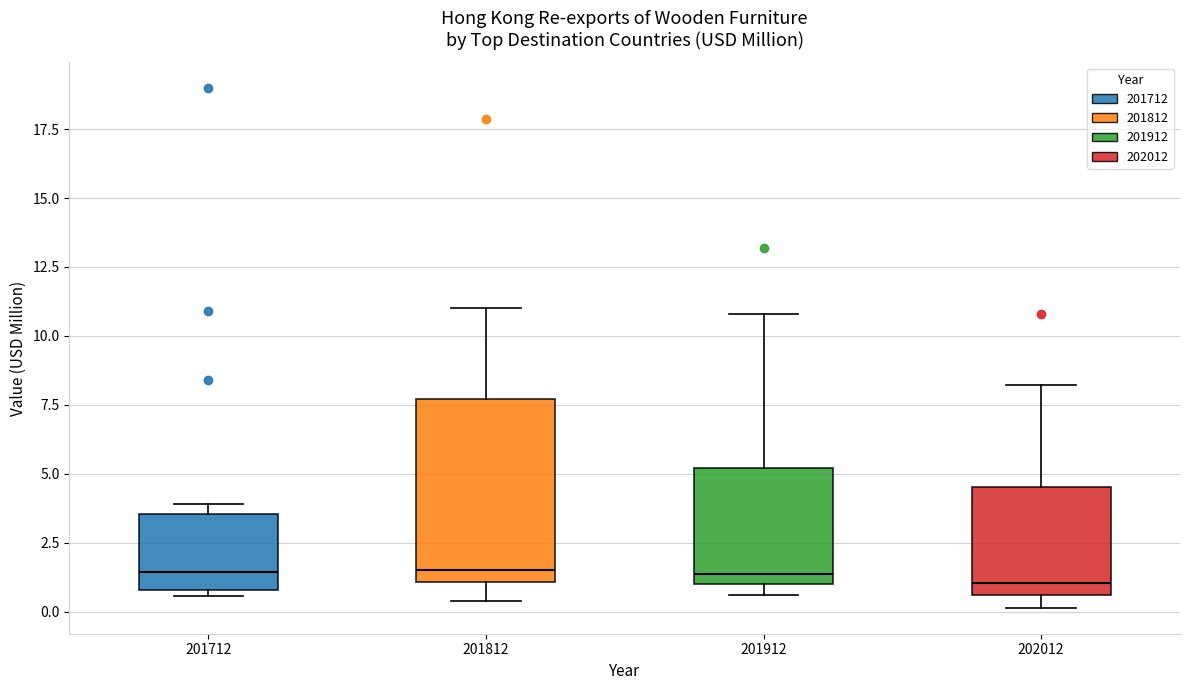

Where is the upper edge of the box at x = 201812 on the y-axis? The values are not printed on the chart, so give them approximately, as read against the axis.

7.5